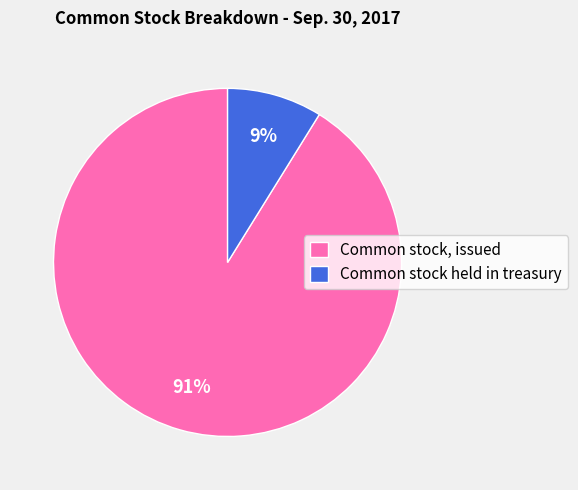

What percentage is the Common stock held in treasury slice, to the nearest percent?

9%